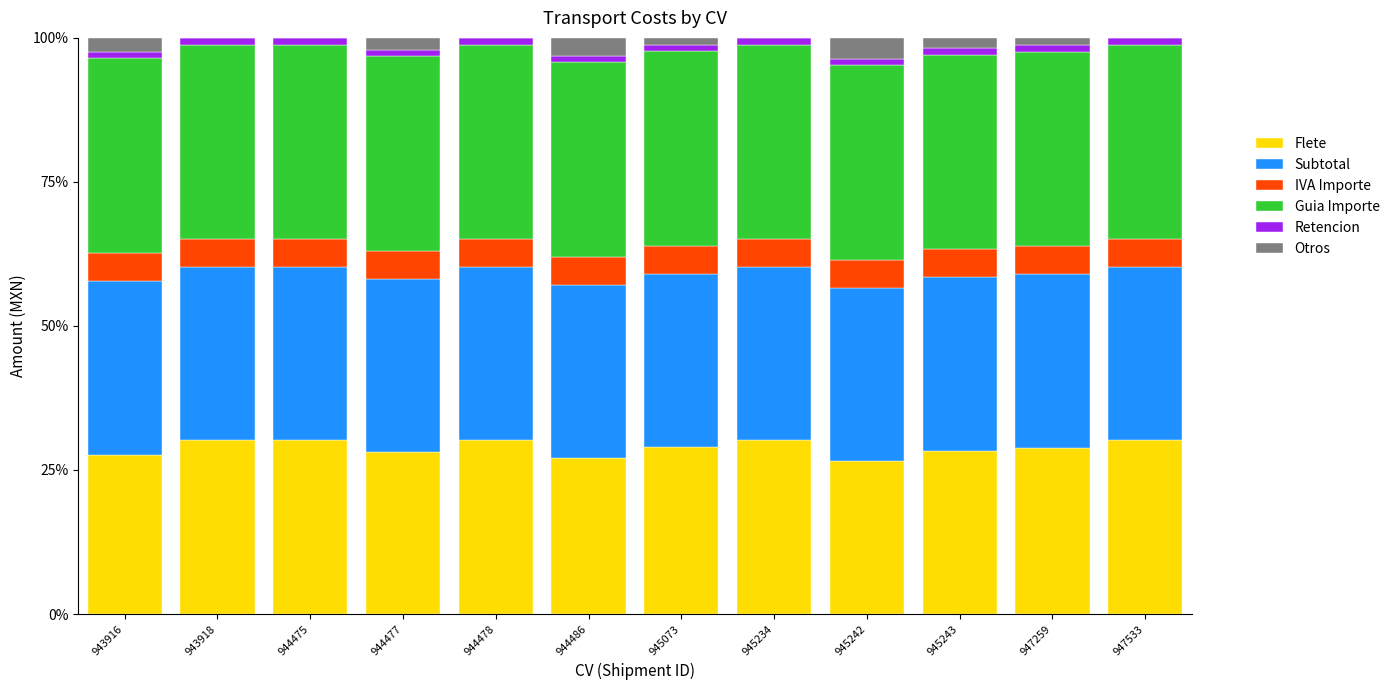

Is it true that Flete equals 44.6 at 945242?

False